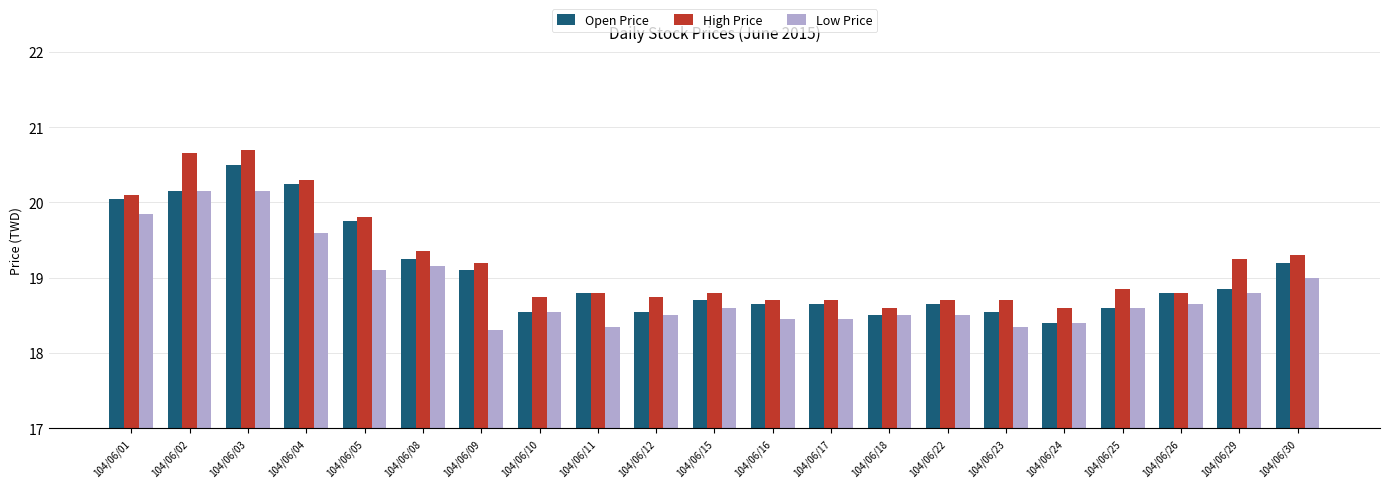

The High Price series shows 28.0 at 104/06/26. True or false?

False